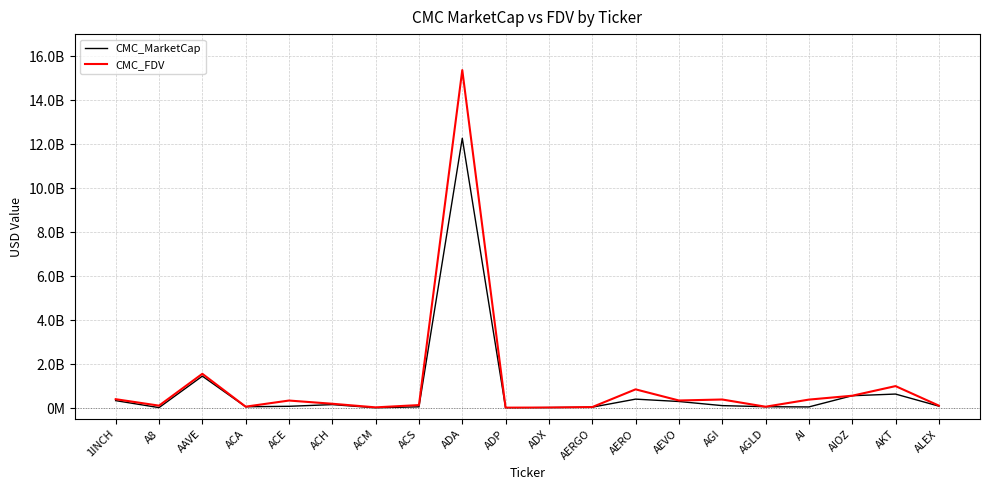

Is this an area chart (filled region under the line)?

No